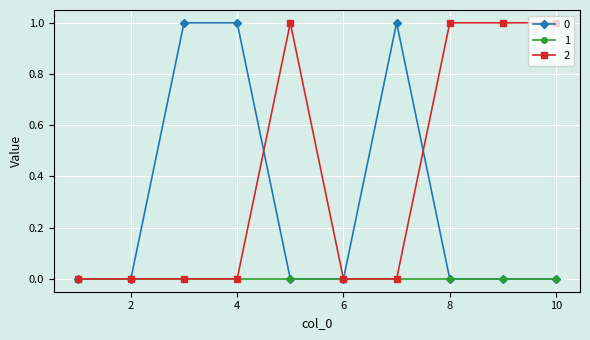

Does the chart have visible grid lines?

Yes